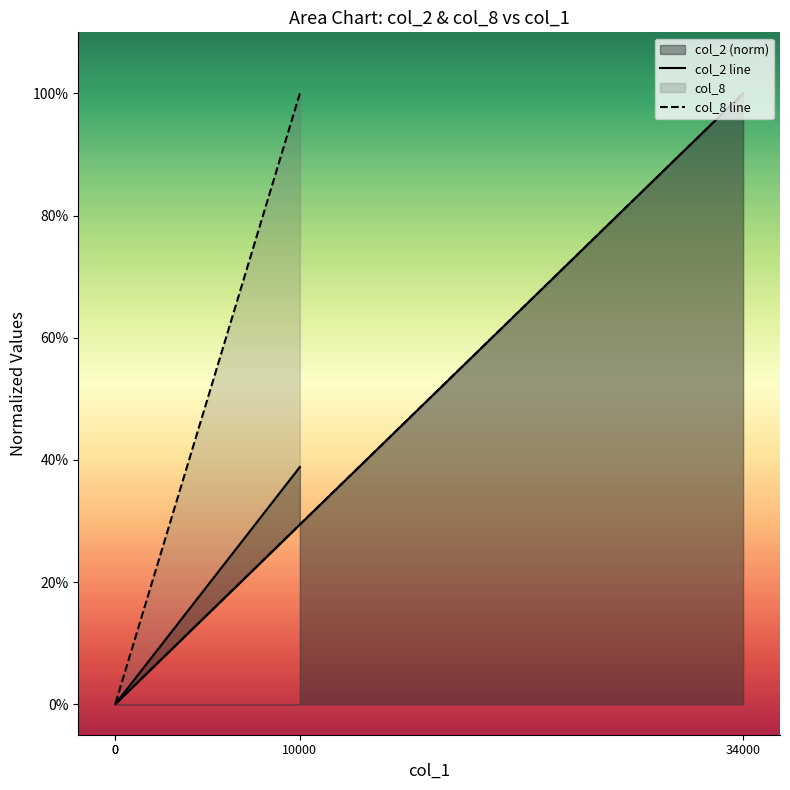

What is the sum of the col_2 values at 0 and 10000?

0.4